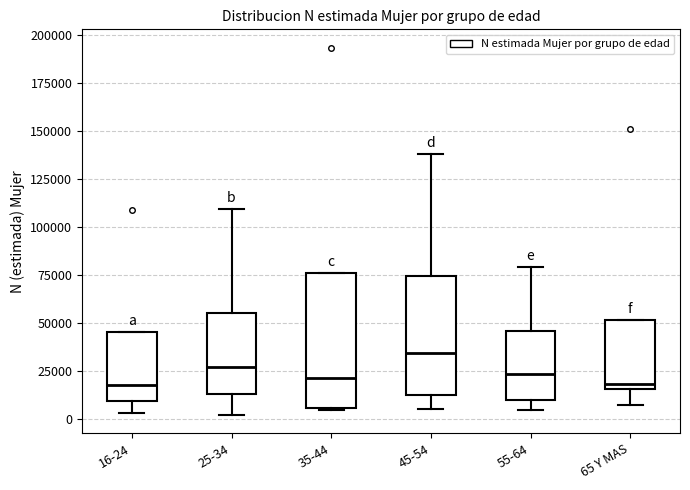

Reading left to right, read every box against the y-axis: the position of its median line, the range the box covers, and the ends of its whiskers. The values are not printed on the chart, so give them approximately, as read against the axis.

16-24: median 20000, box 10000 to 45000, whiskers 5000 to 45000
25-34: median 25000, box 15000 to 55000, whiskers 0 to 110000
35-44: median 20000, box 5000 to 75000, whiskers 5000 to 75000
45-54: median 35000, box 15000 to 75000, whiskers 5000 to 140000
55-64: median 25000, box 10000 to 45000, whiskers 5000 to 80000
65 Y MAS: median 20000, box 15000 to 50000, whiskers 10000 to 50000